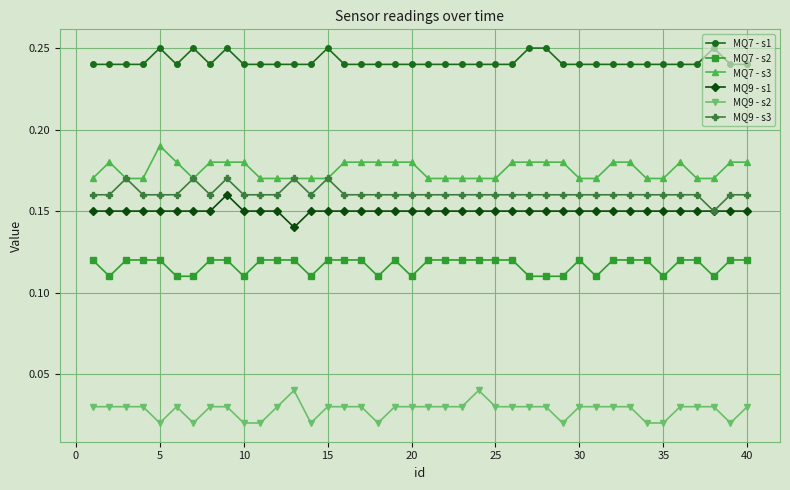

True or false: MQ9 - s2 and MQ7 - s1 cross at least once.

False